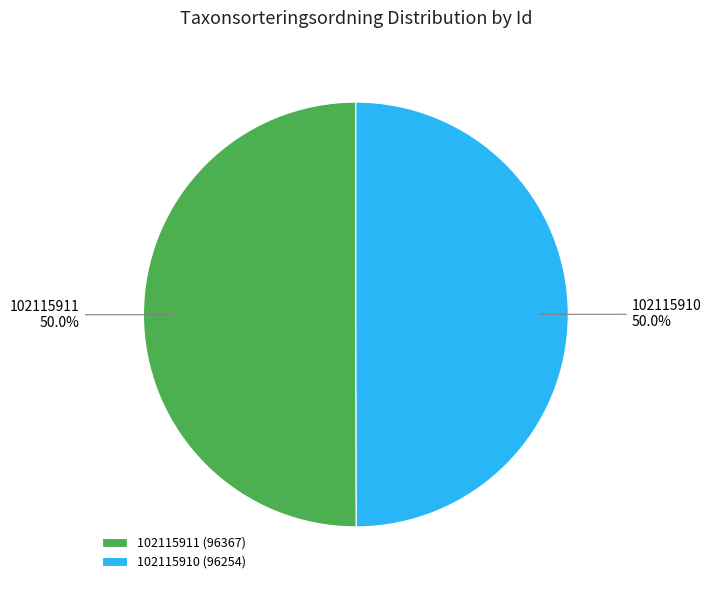

What is the ratio of the value at 102115910 to the value at 102115911?

1.0